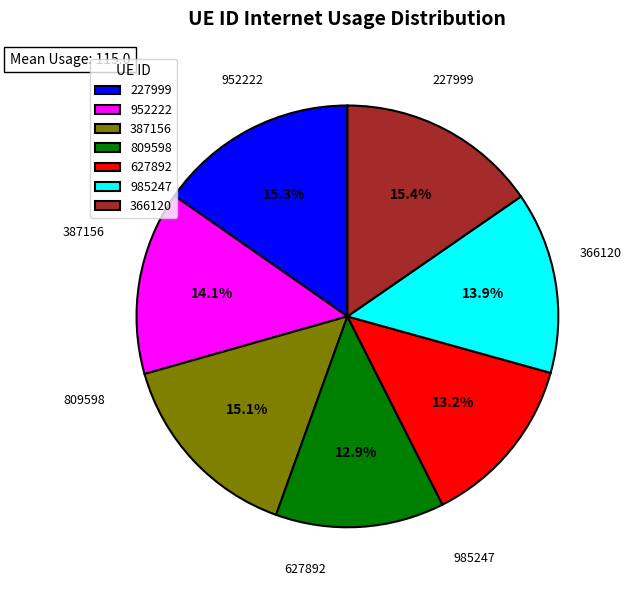

True or false: 952222 accounts for 14% of the total.

True